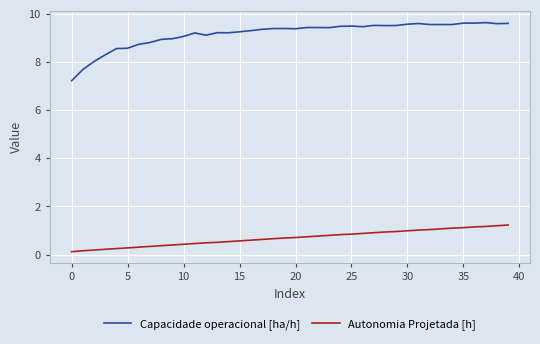

True or false: Capacidade operacional [ha/h] and Autonomia Projetada [h] cross at least once.

False